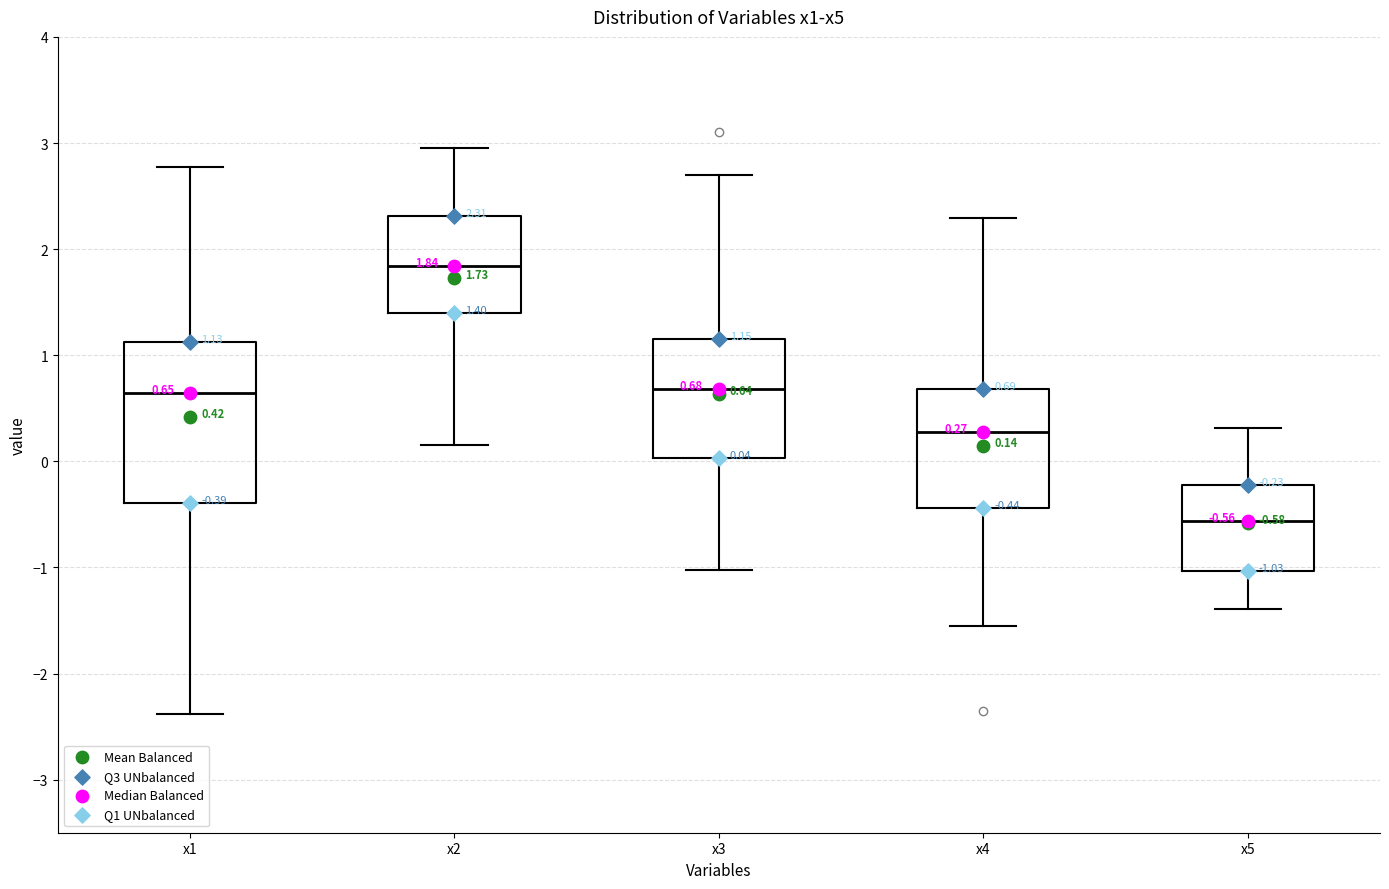

Which box's median line is the highest?

x2